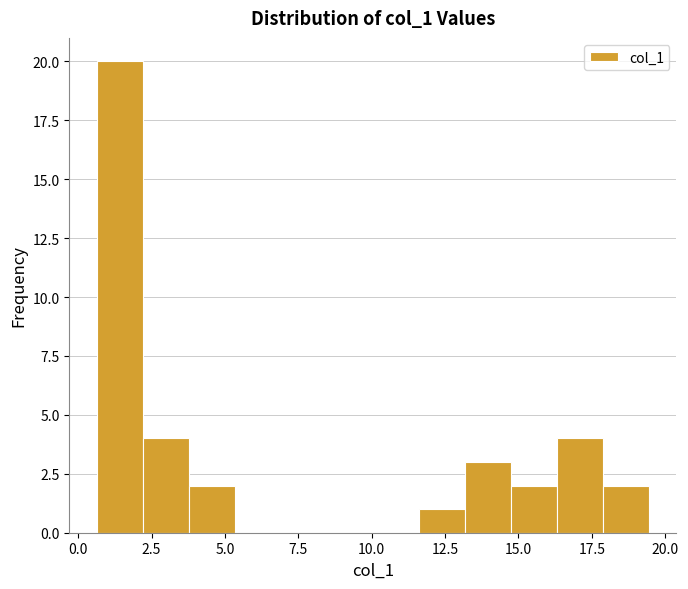

Around what value on the x-axis is the tallest bar? Give the approximate position of its centre, as read against the axis.

1.5